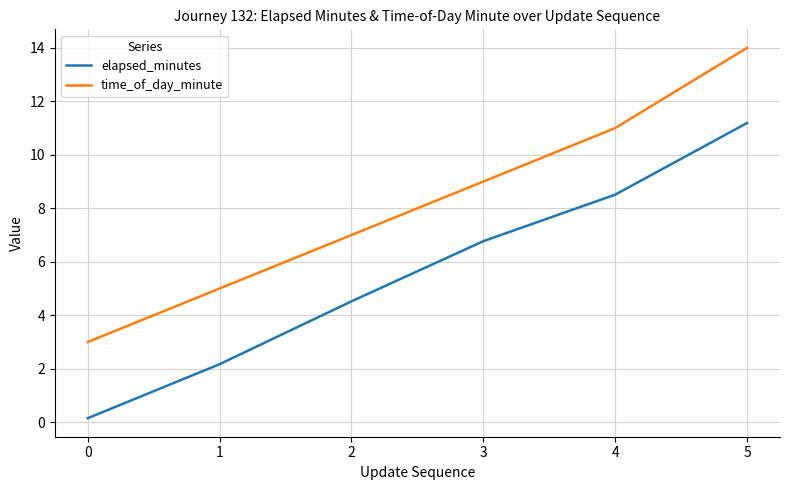

What is the approximate value of time_of_day_minute at 1?

5.0